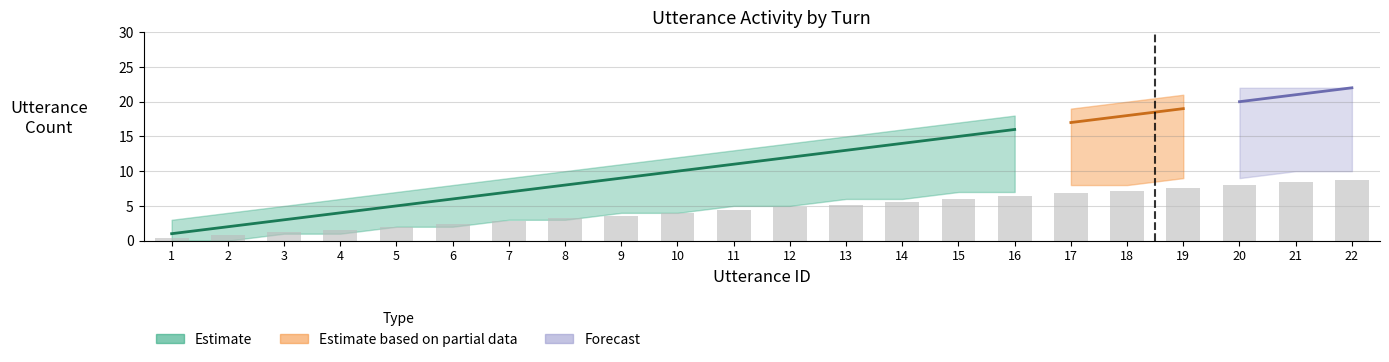

What is the difference between the lower_estimate values at 3 and 12?

4